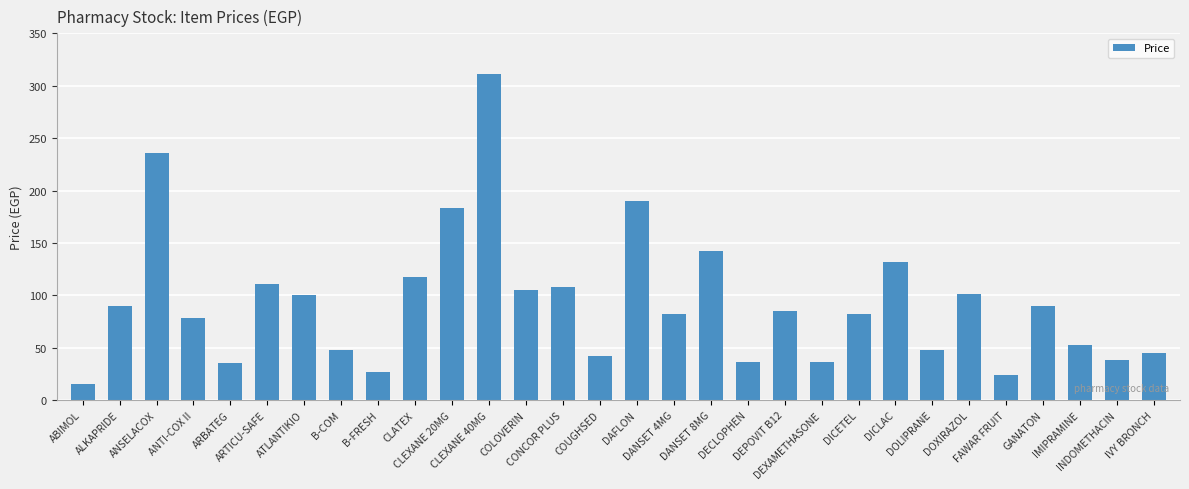

How many values are below 85?

15